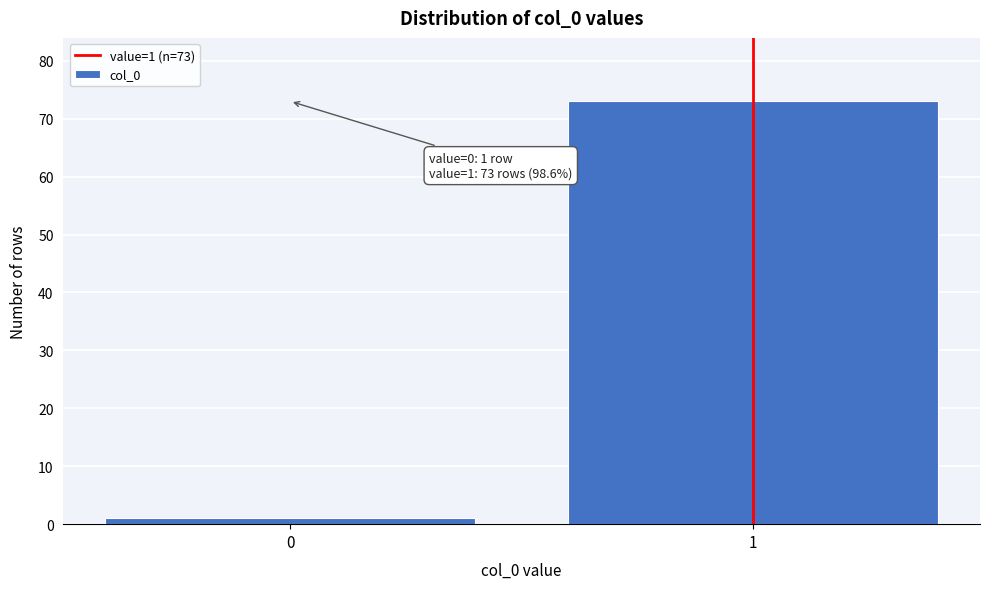

Reading left to right, transcribe all the data shown in this chart.

1	73